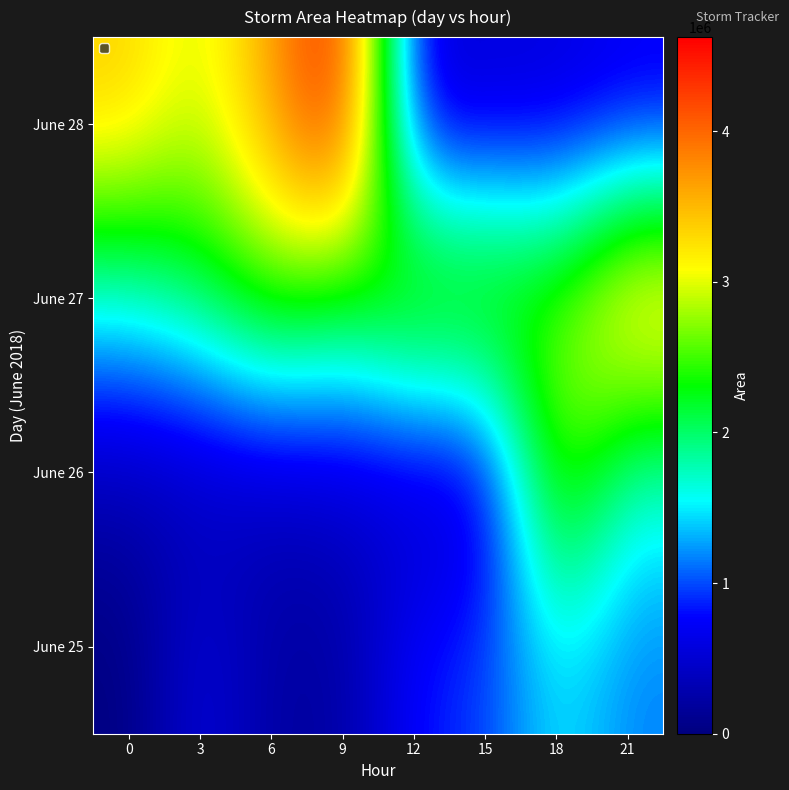

Which has a higher value, 12 or 15?

15